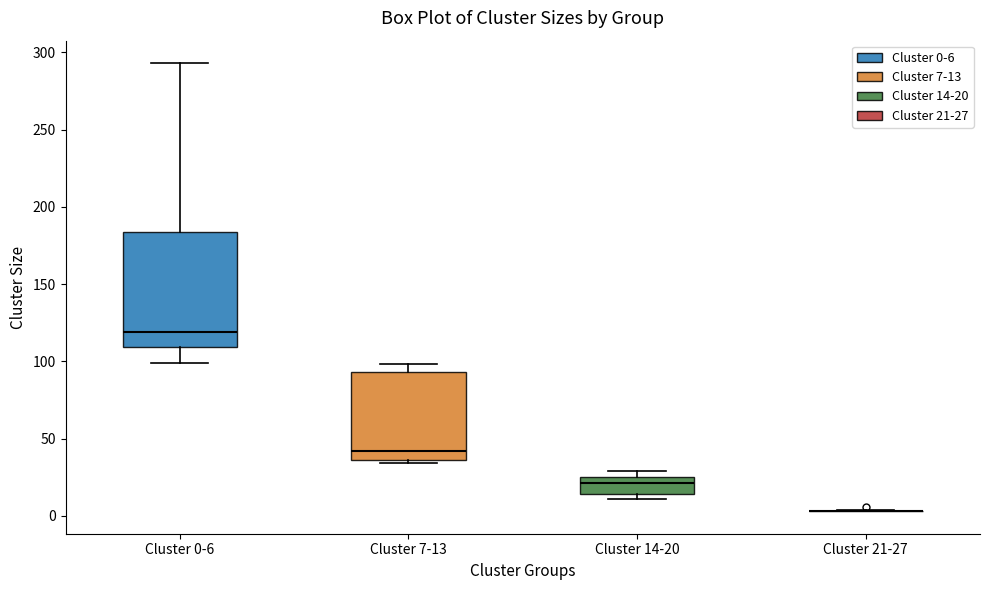

Reading left to right, transcribe this box plot: for each box, give where its median line is, the range the box spans, and where its two whiskers end, as read against the y-axis. The values are not printed on the chart, so give them approximately, as read against the axis.

Cluster 0-6: median 120, box 110 to 185, whiskers 100 to 295
Cluster 7-13: median 40, box 35 to 95, whiskers 35 (just below the box's lower edge) to 100
Cluster 14-20: median 20, box 15 to 25, whiskers 10 to 30
Cluster 21-27: box collapsed to a line at 5, whiskers 5 to 5